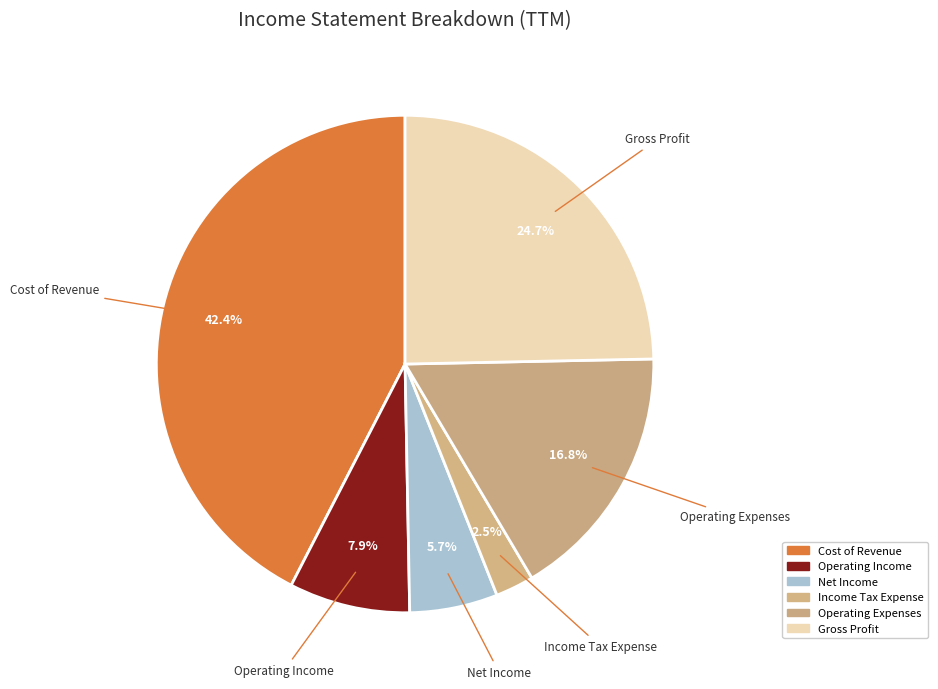

Which has a higher value, Cost of Revenue or Gross Profit?

Cost of Revenue